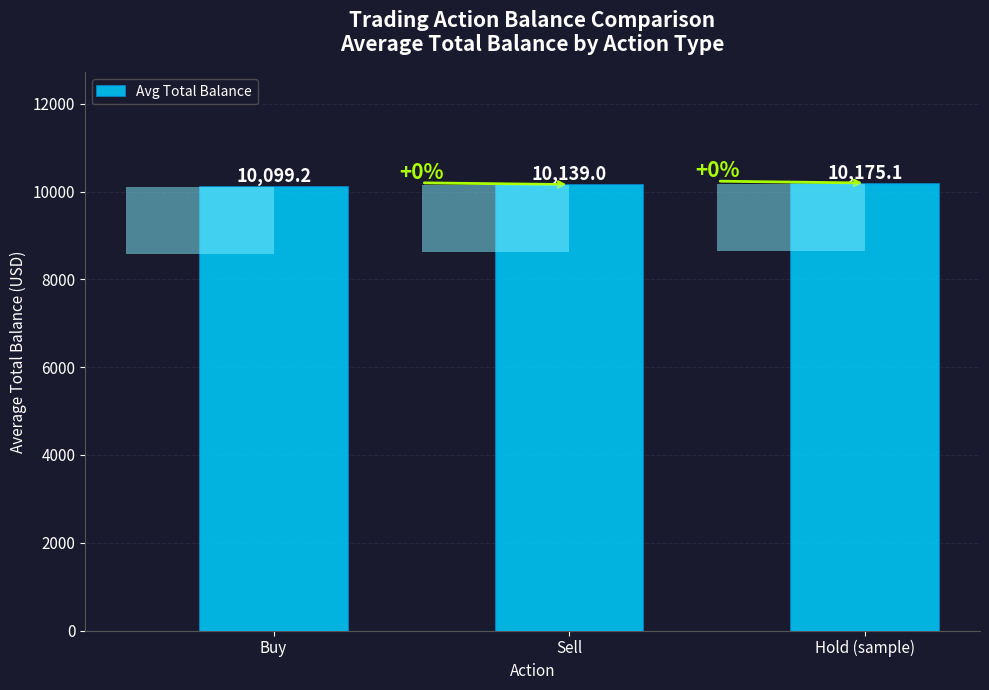

What is the difference between the maximum and second lowest values?

36.2